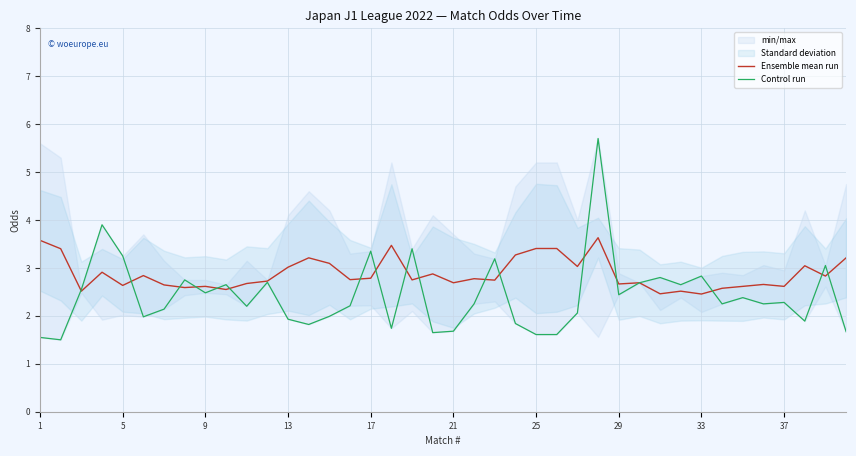

True or false: Control run has more than 2 interior local peaks.

True